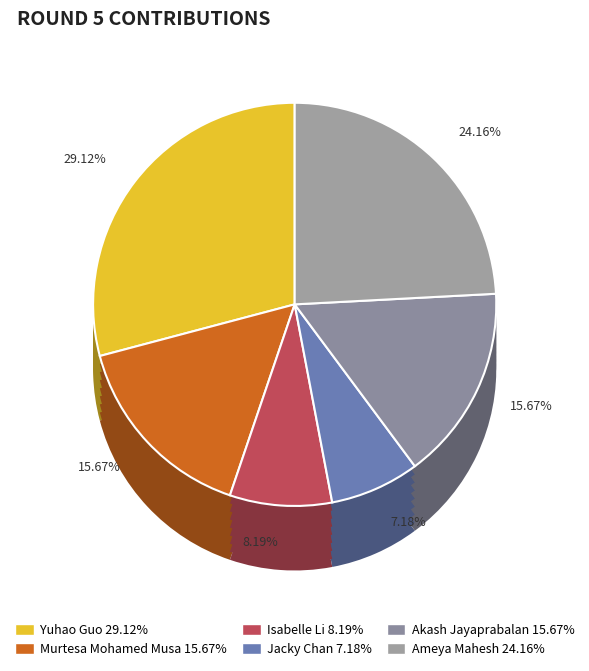

How many segments does this pie chart have?

7